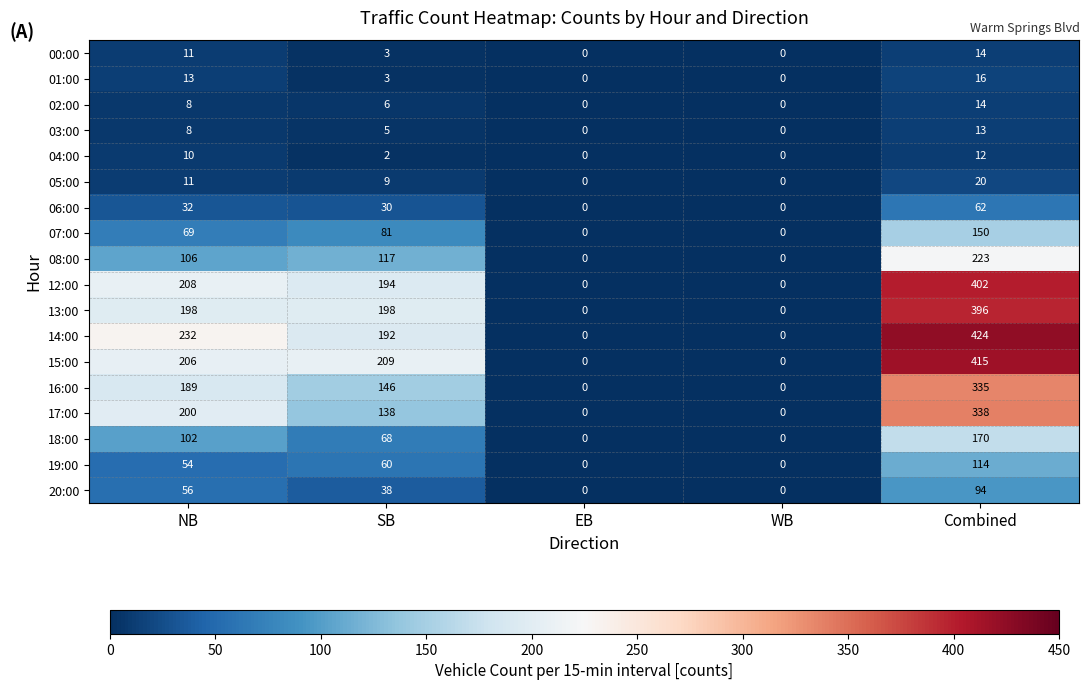

What is the difference between the highest and lowest values at NB?

224